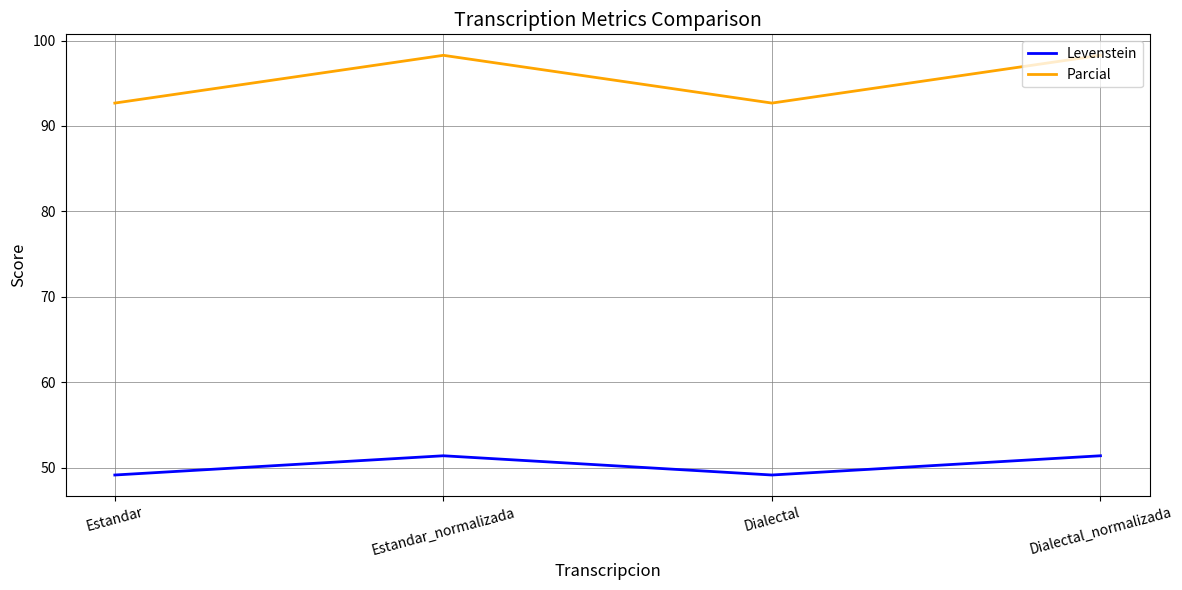

Rank the series by their average value, from lowest to highest.

Levenstein, Parcial